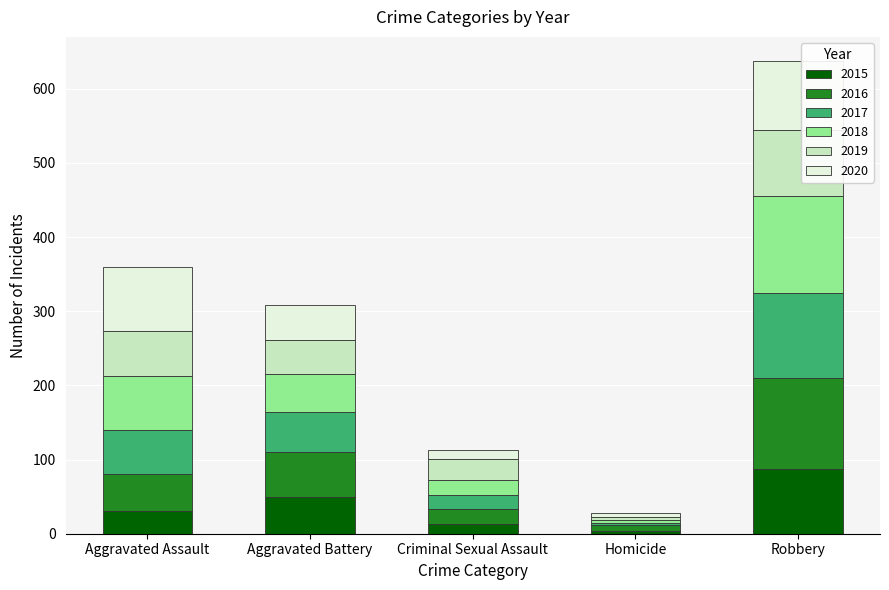

At which category is the sum across all series the highest?

Robbery